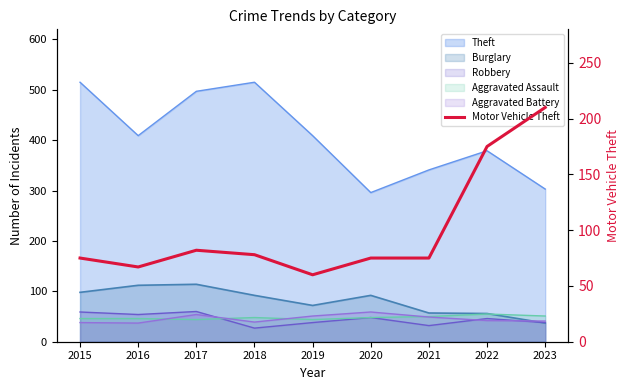

True or false: the data shows 75 at 2020.

True